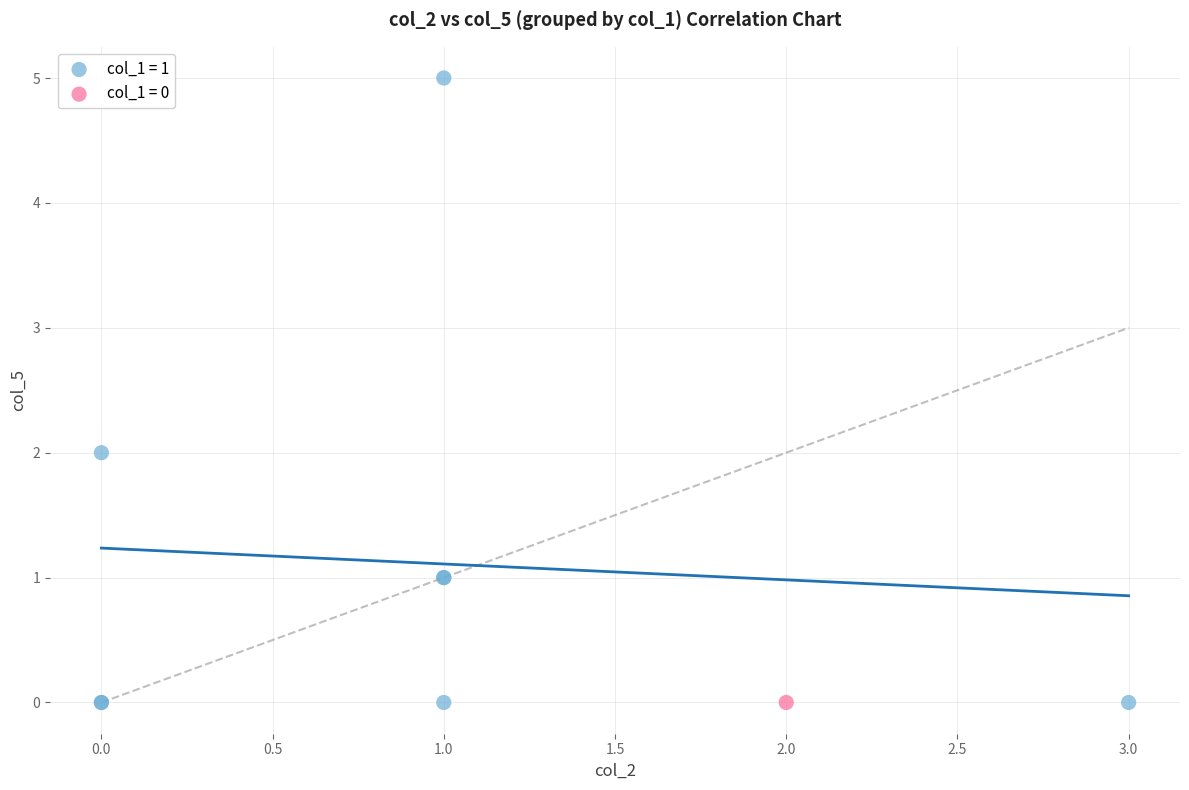

What are all the series names shown in the legend?

col_1 = 1, col_1 = 0